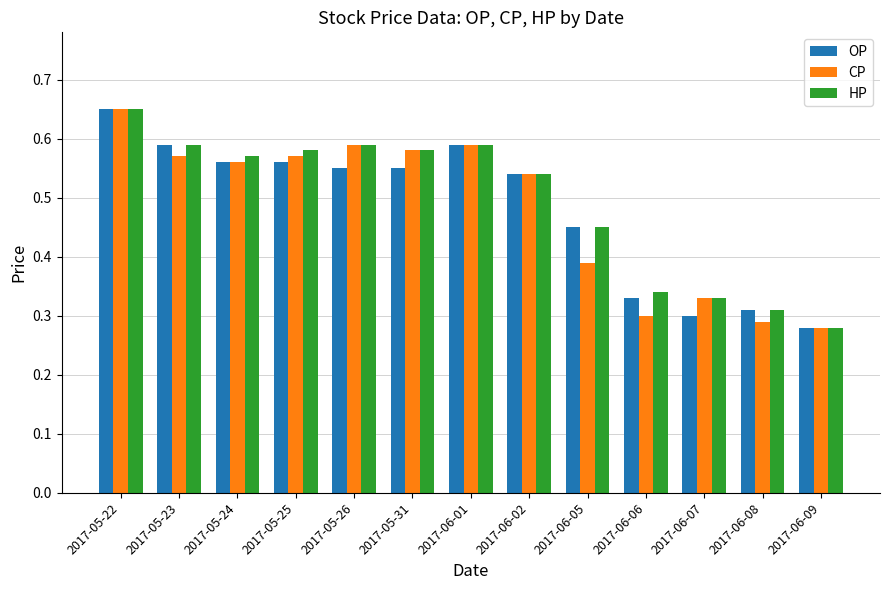

Which series changed the most between 2017-05-26 and 2017-06-08?

CP